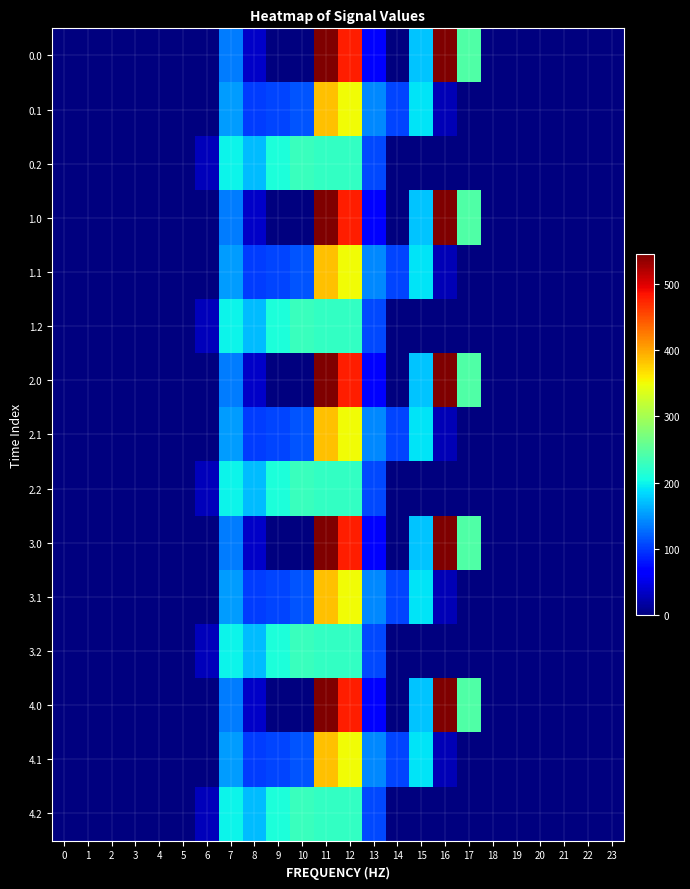

How many series are shown in this chart?

15